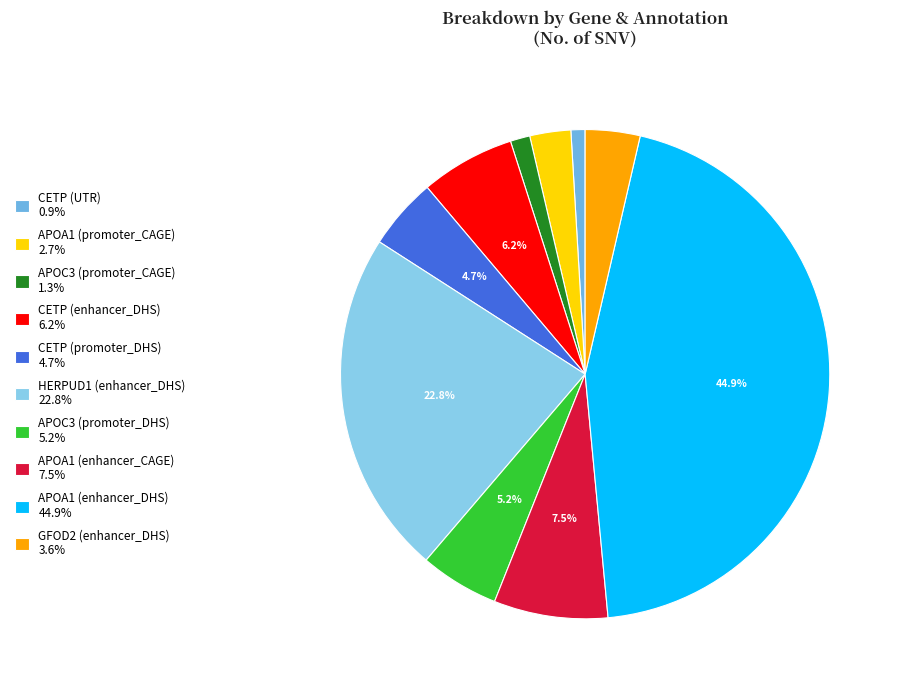

How many segments does this pie chart have?

10